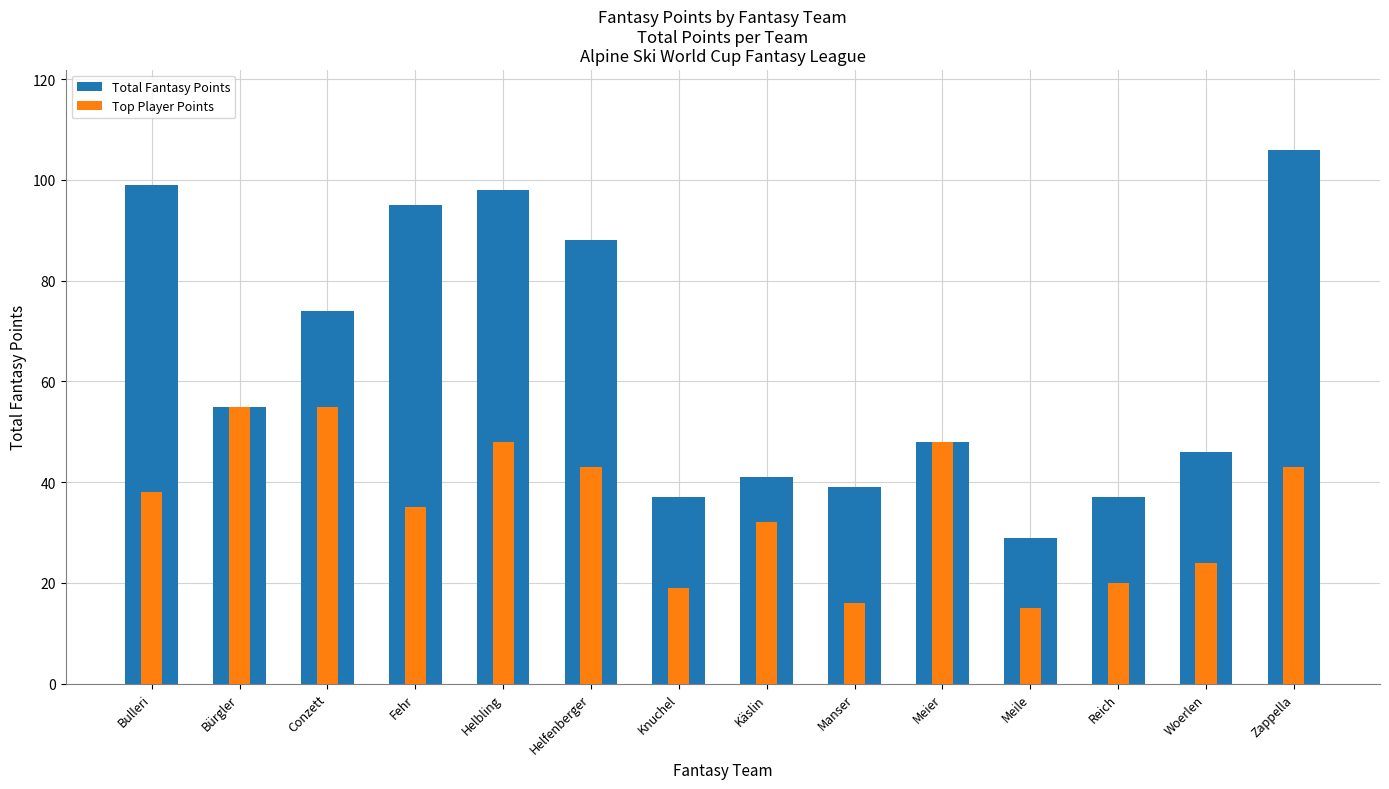

Does the chart contain stacked bars?

No